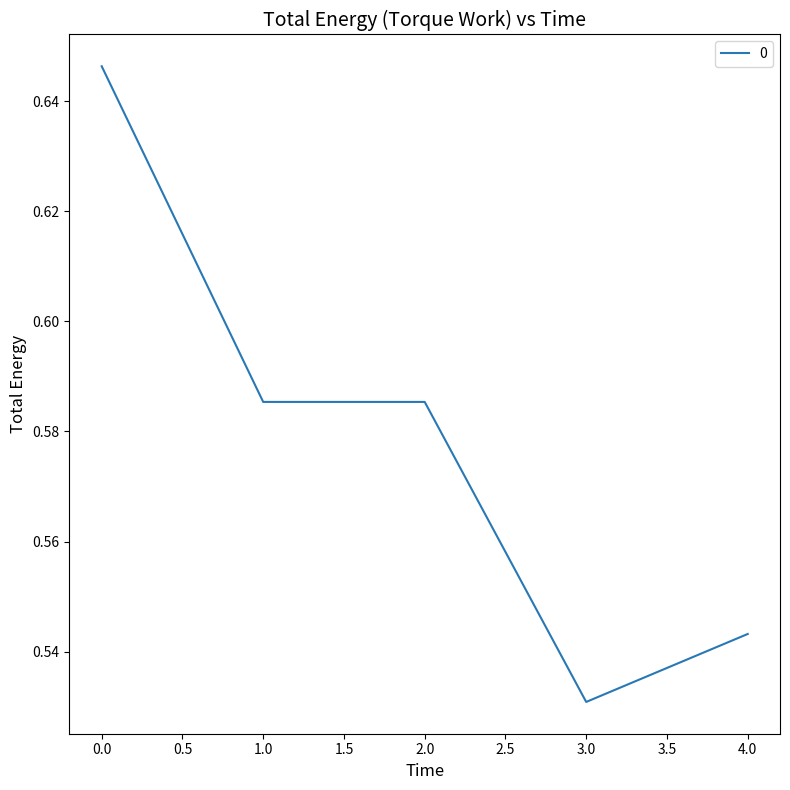

What is the sum of all values?

2.9